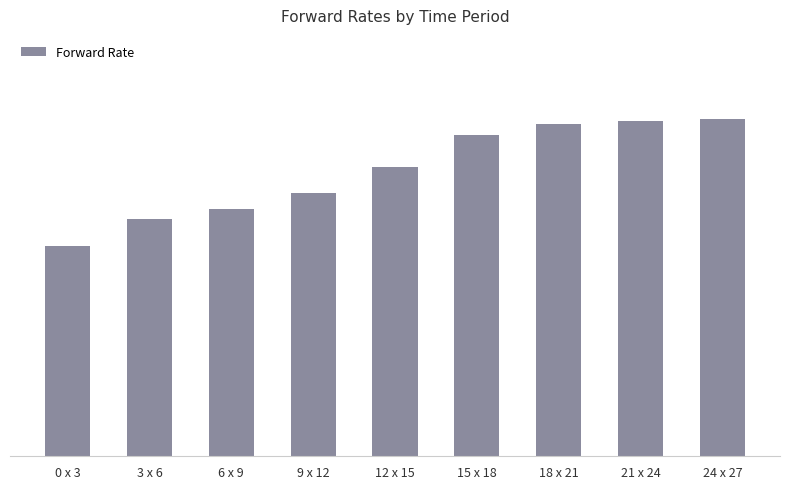

Which category has the lowest value across all series?

0 x 3